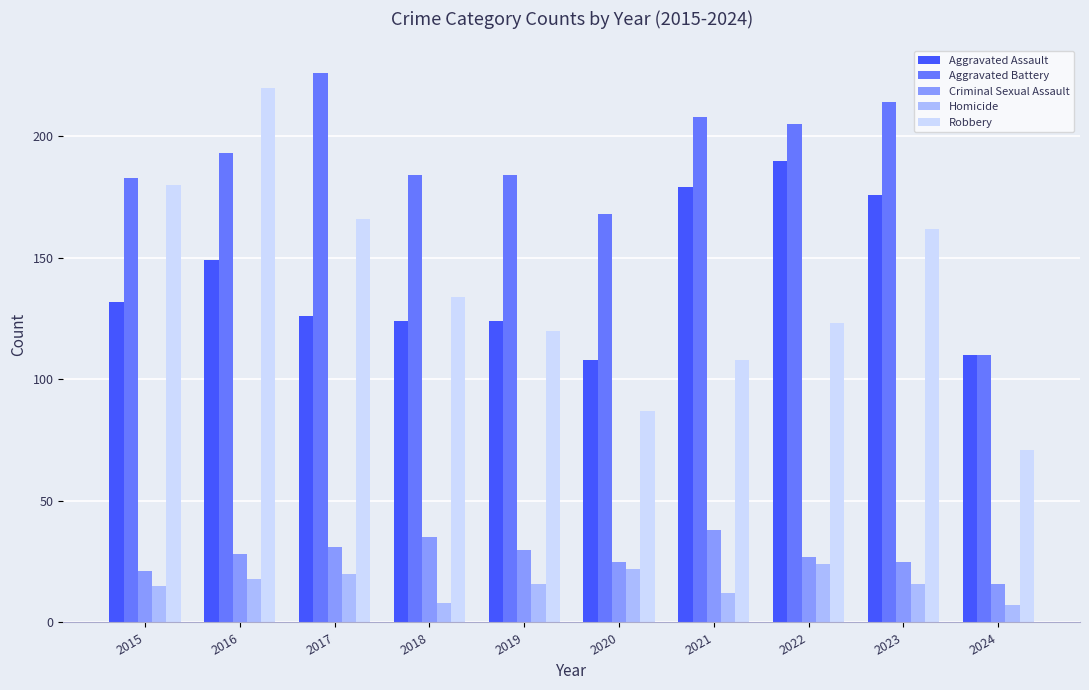

Does the chart contain any negative values?

No